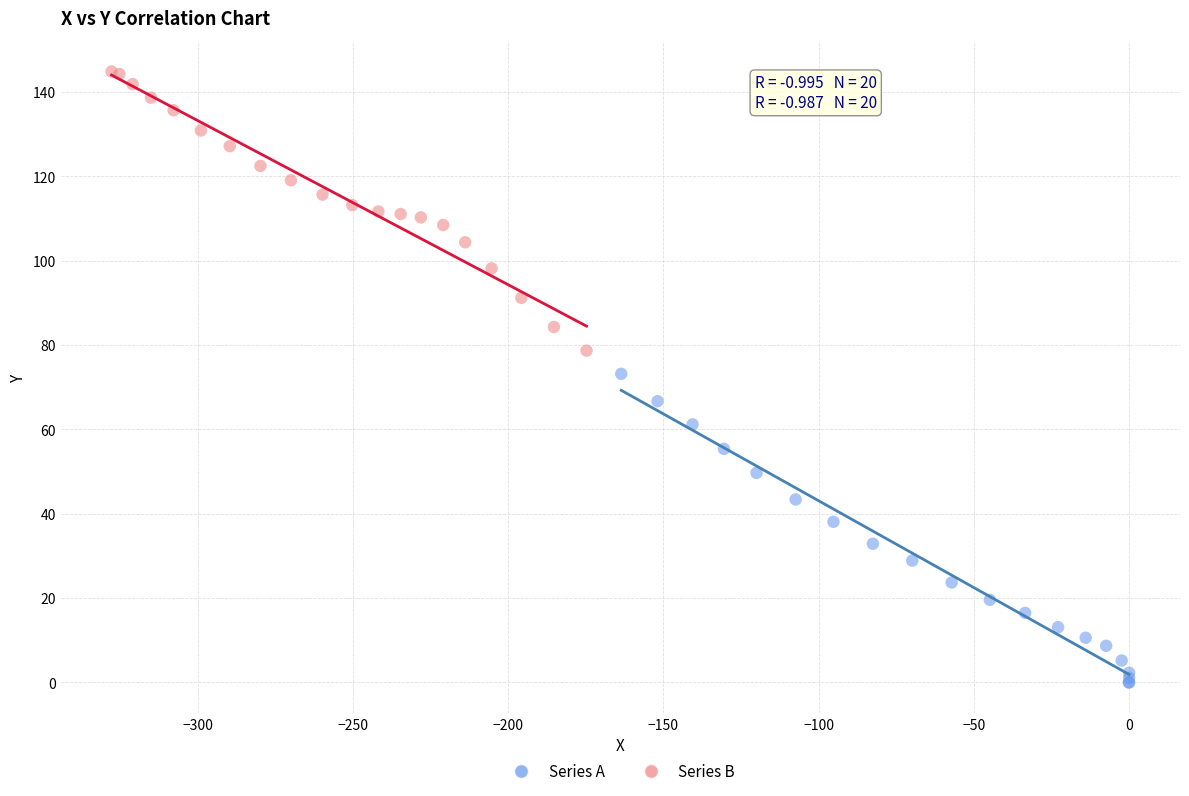

Which series has the largest Y range (max minus min)?

Series A